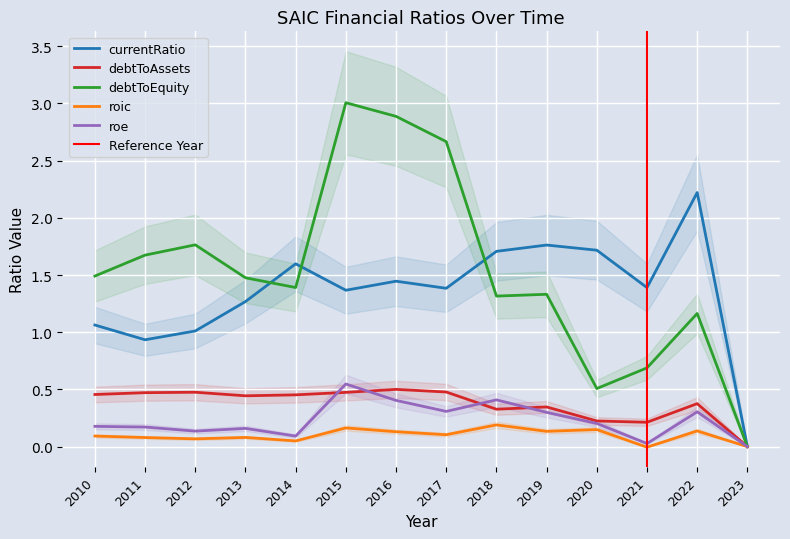

Count the number of data series in this chart.

5